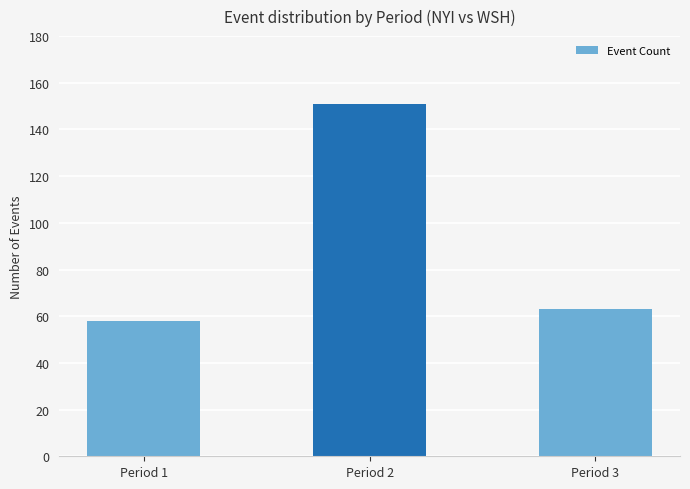

What is the minimum value shown in the chart?

58